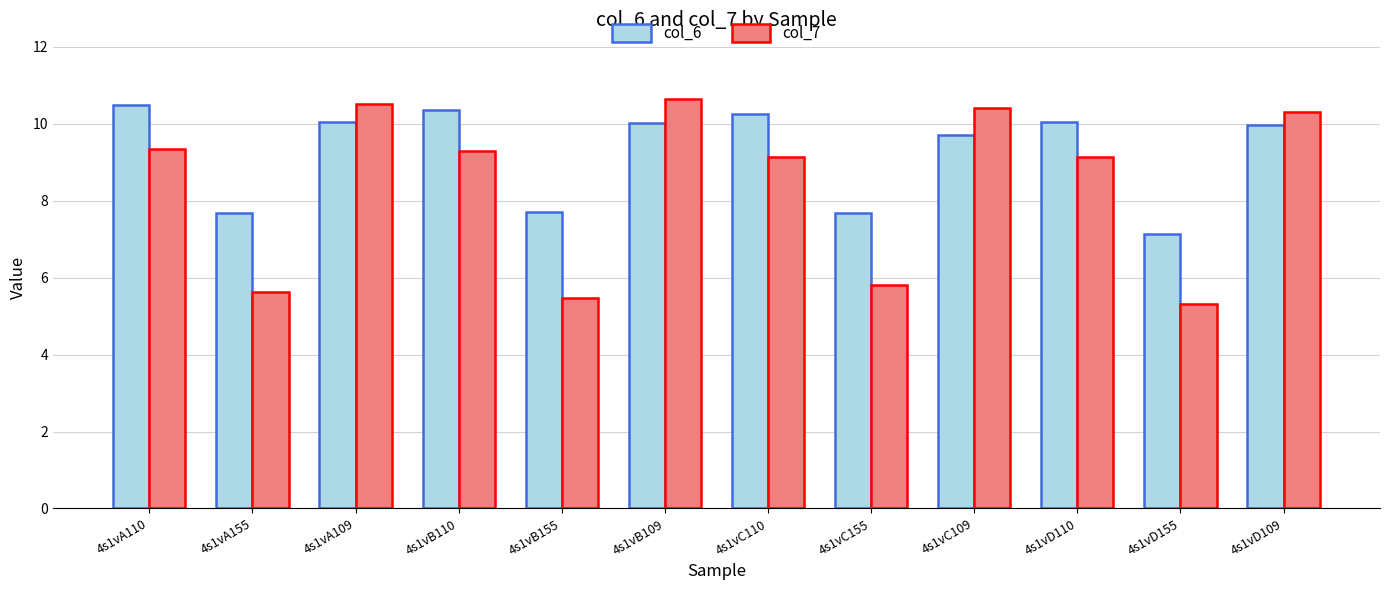

Which category has the lowest value in the col_6 series?

4s1vD155